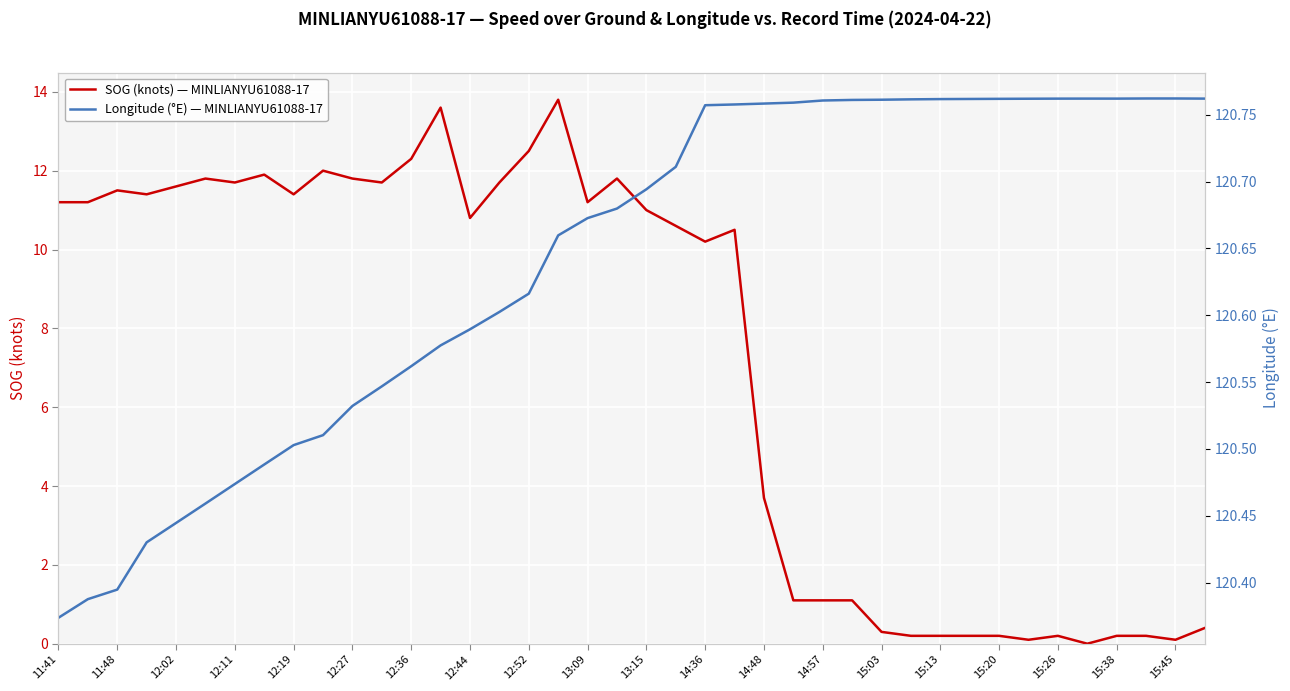

What is the difference between the maximum and minimum values in the Longitude (°E) — MINLIANYU61088-17 series?

0.4